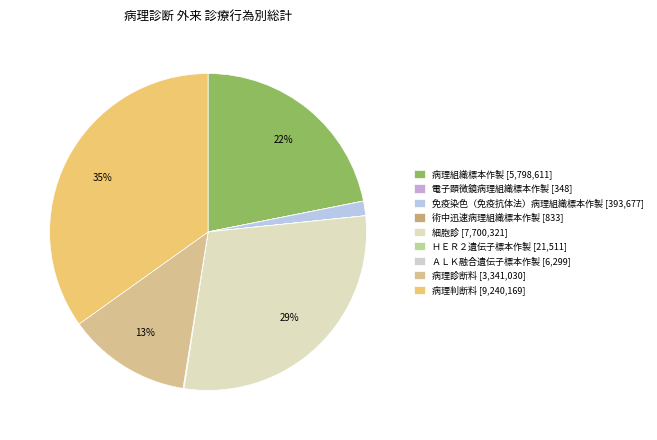

How many slices are in this pie chart?

9